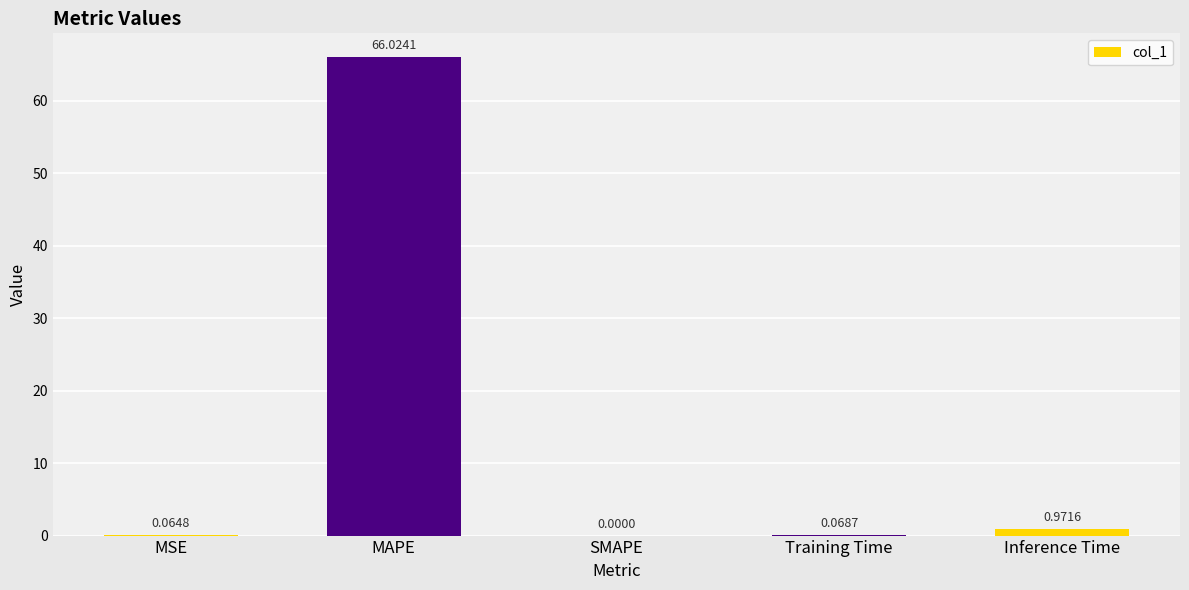

At which category does the chart reach its peak across all series?

MAPE